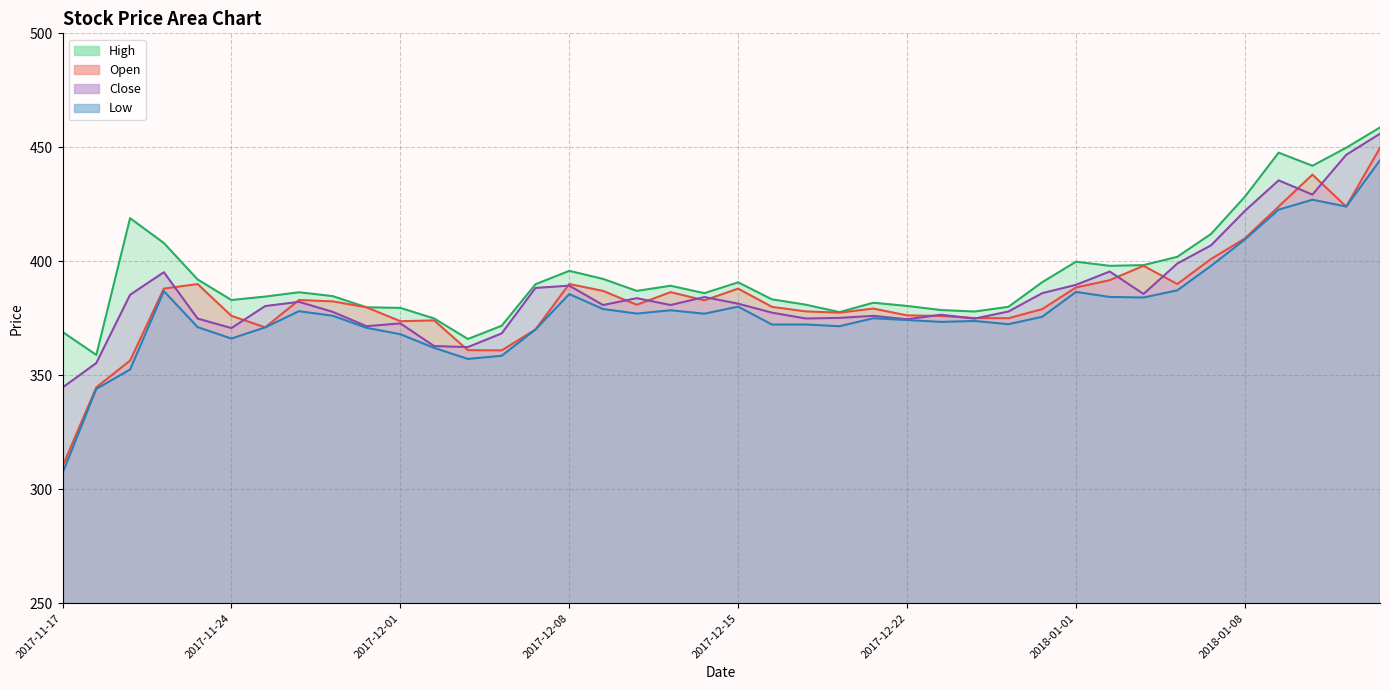

How many data points in Open are above 380?

20